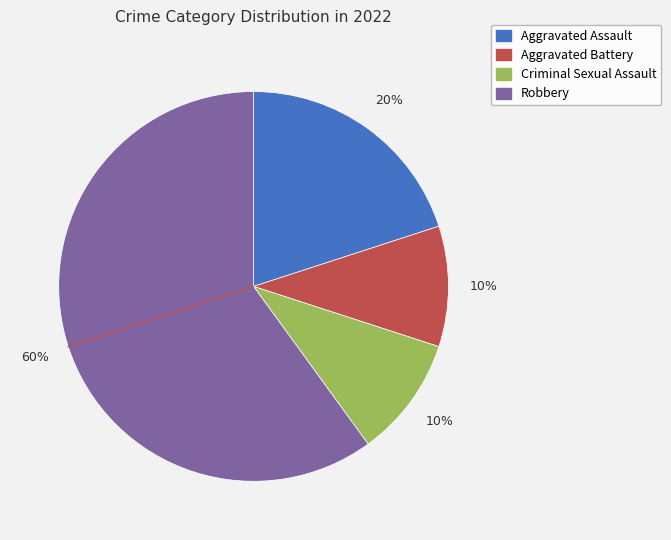

Do Aggravated Battery and Robbery together represent more than half of the pie?

Yes